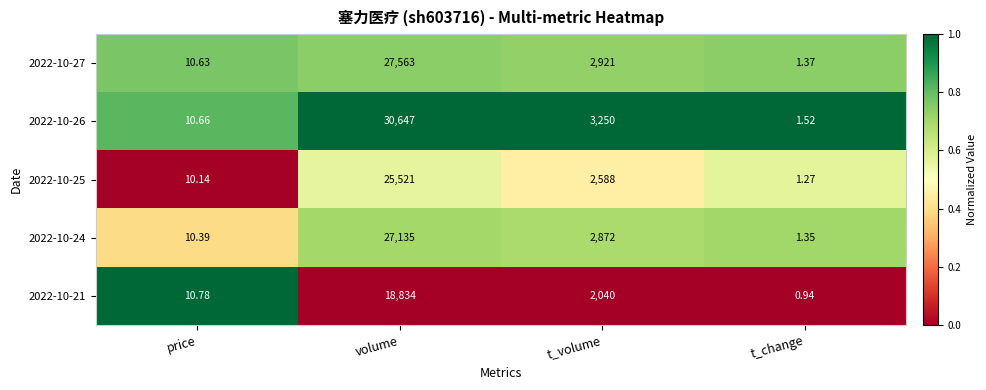

At which label does 2022-10-25 reach its peak?

volume